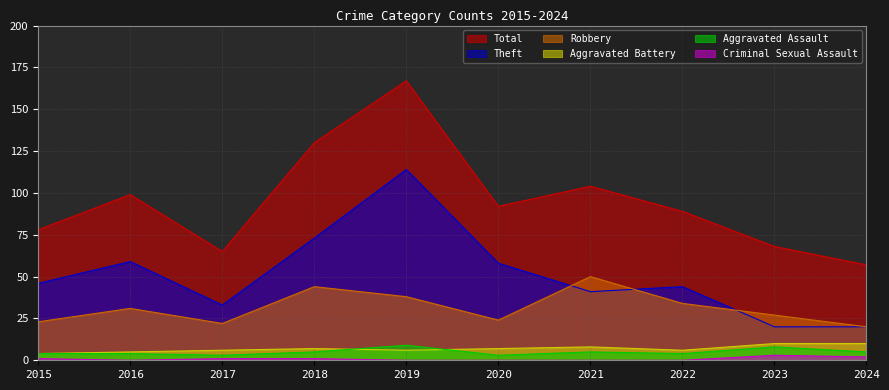

What is the spread (max minus min) of values at 2022?

89